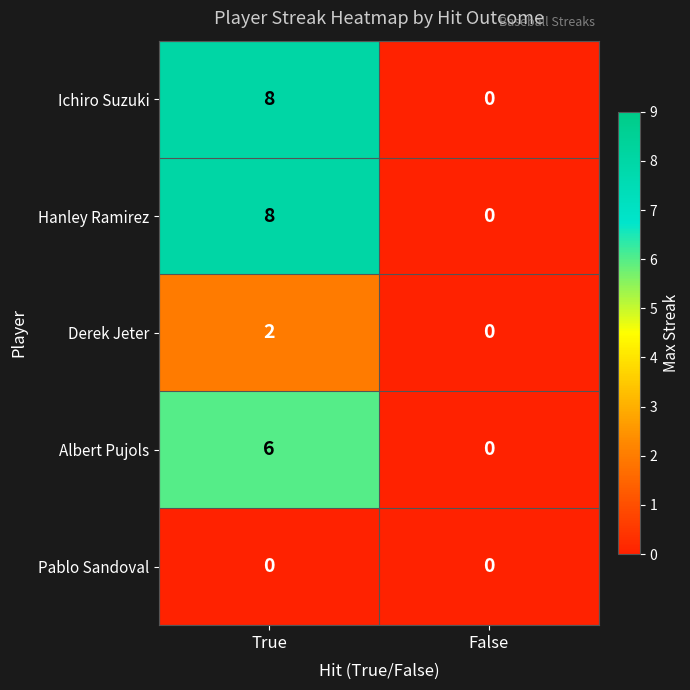

What is the difference between the Ichiro Suzuki values at False and True?

8